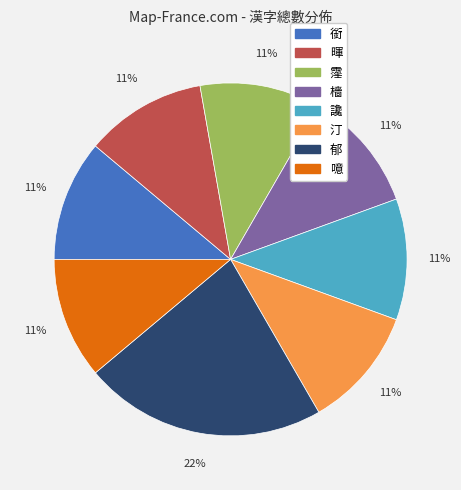

Does 讒 represent more than half of the total?

No